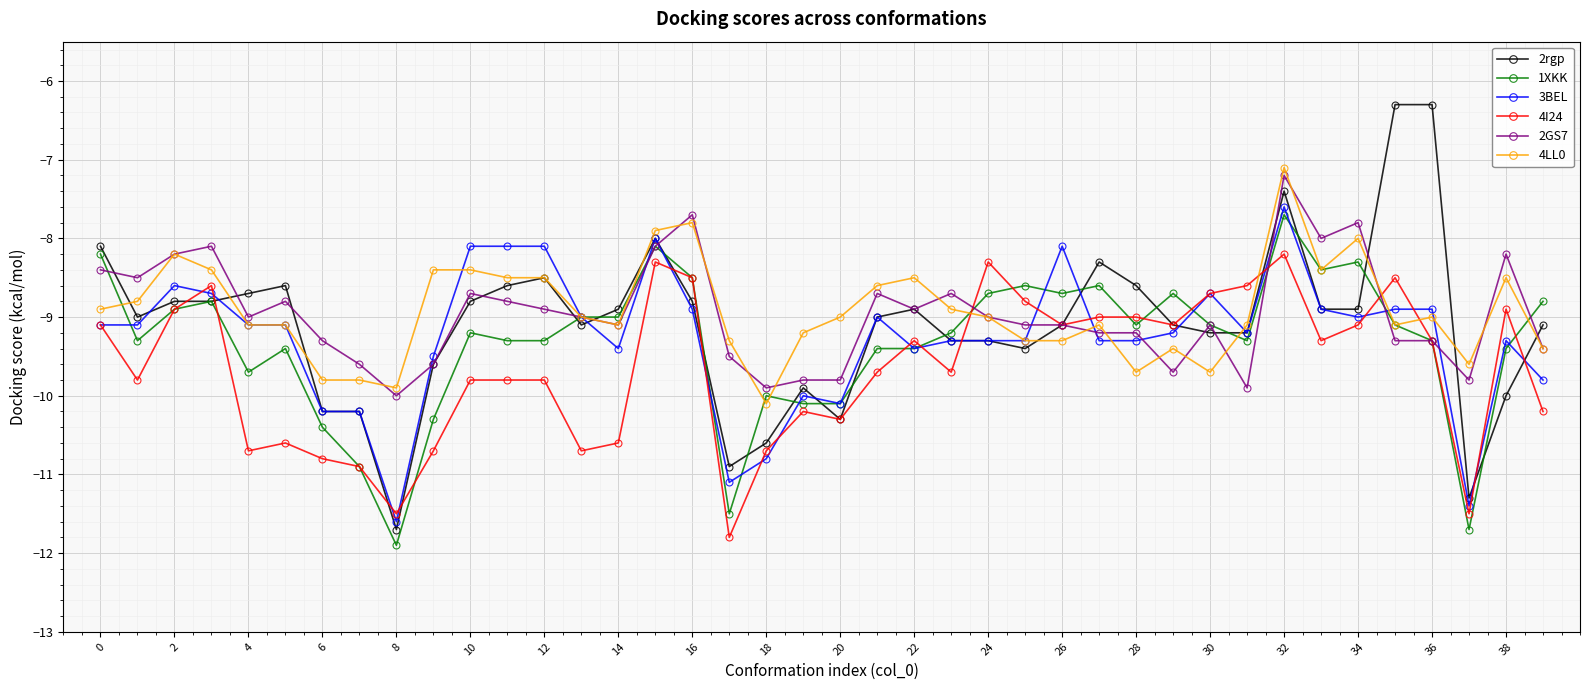

Which series has the widest spread of values?

2rgp